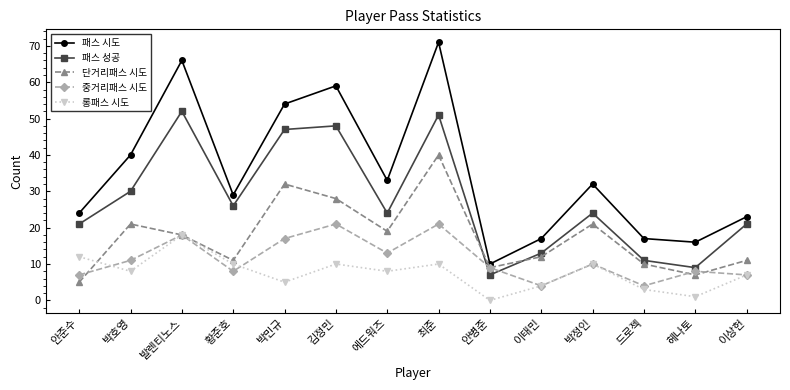

Rank the series at 에드워즈 from highest to lowest value.

패스 시도, 패스 성공, 단거리패스 시도, 중거리패스 시도, 롱패스 시도